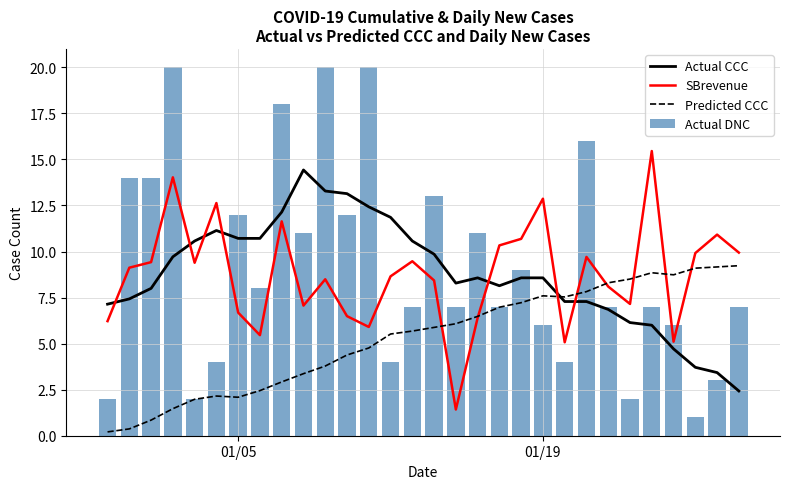

True or false: Actual CCC and SBrevenue cross at least once.

True